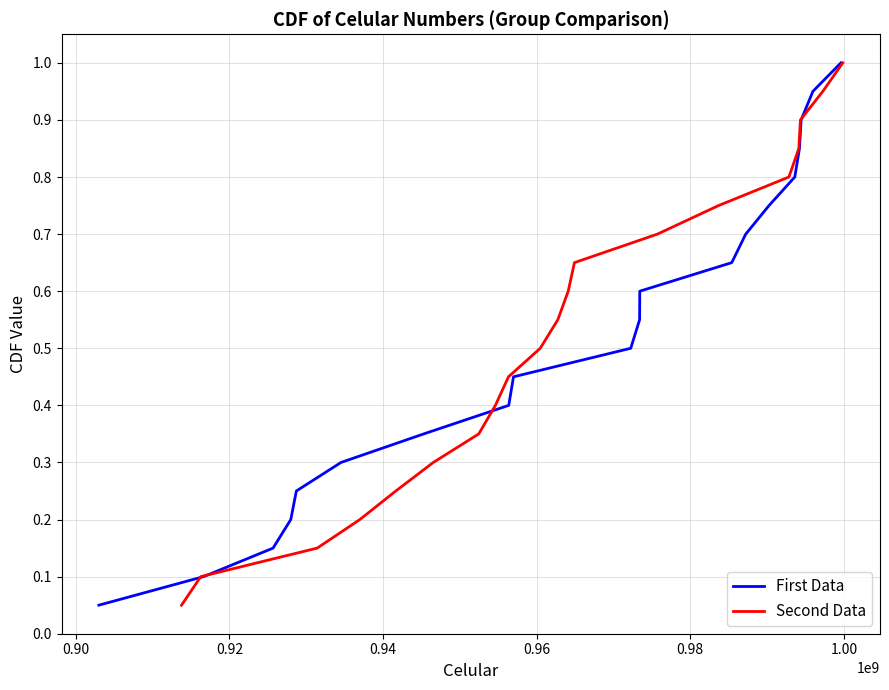

What is the maximum value for First Data?

1.0